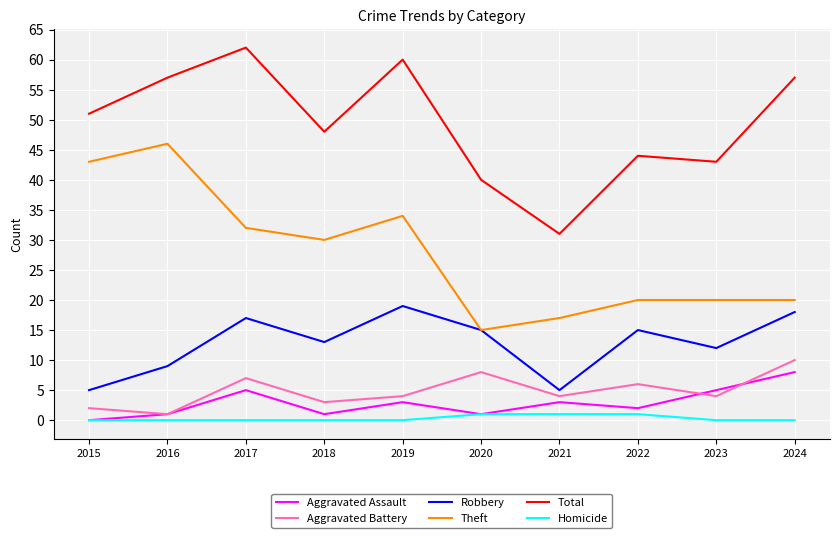

Which series has the largest total across all categories?

Total